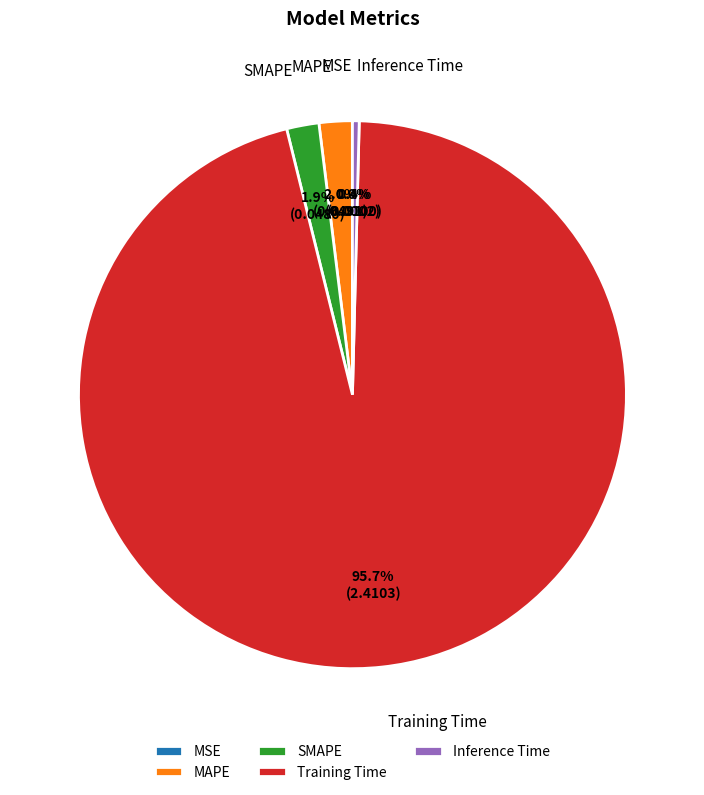

To the nearest percent, what is the average slice percentage?

20%